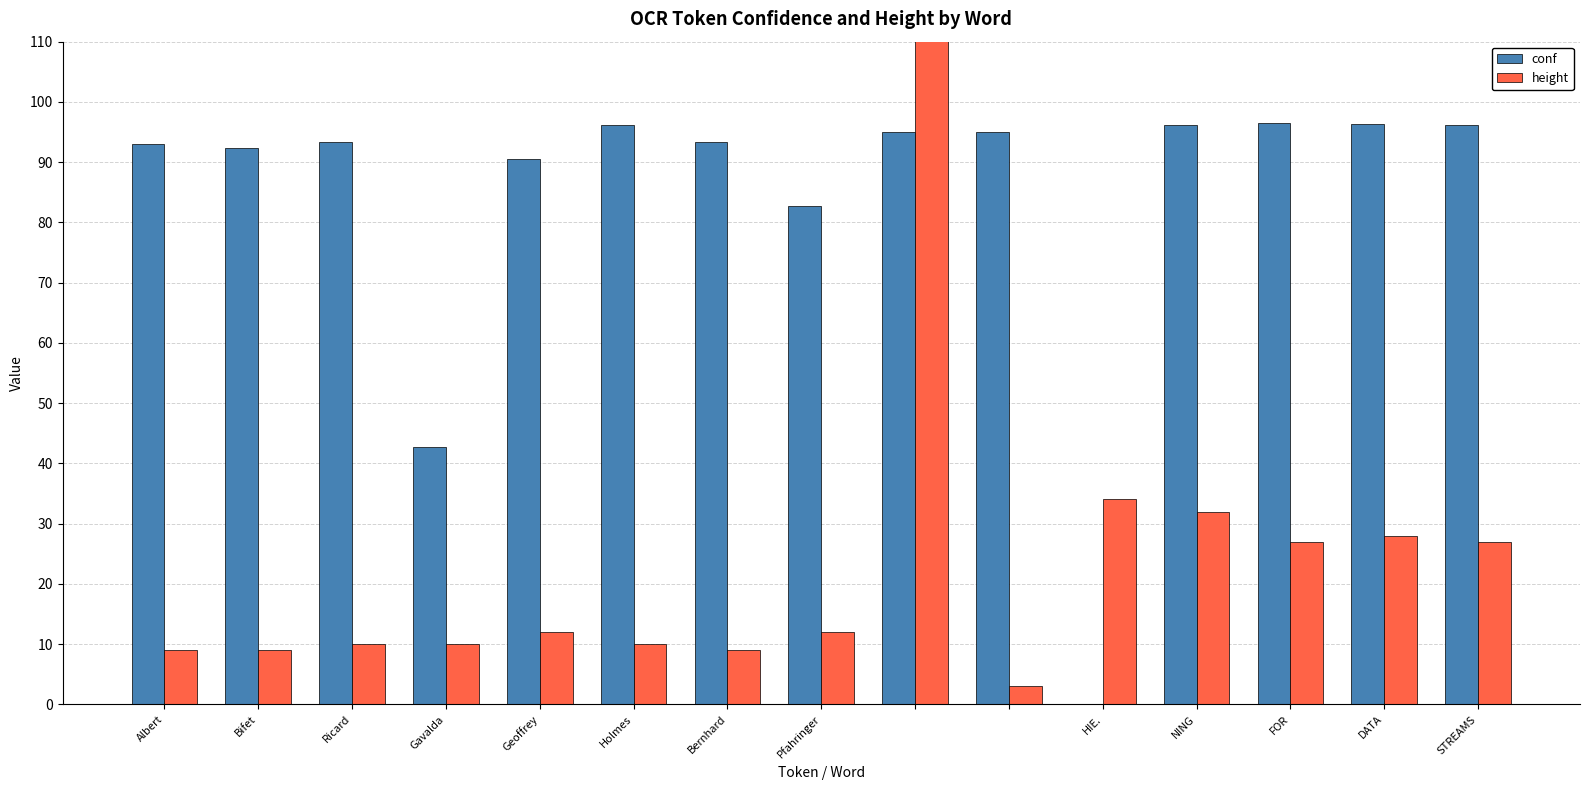

The value of conf at HIE. is 0.0. True or false?

True